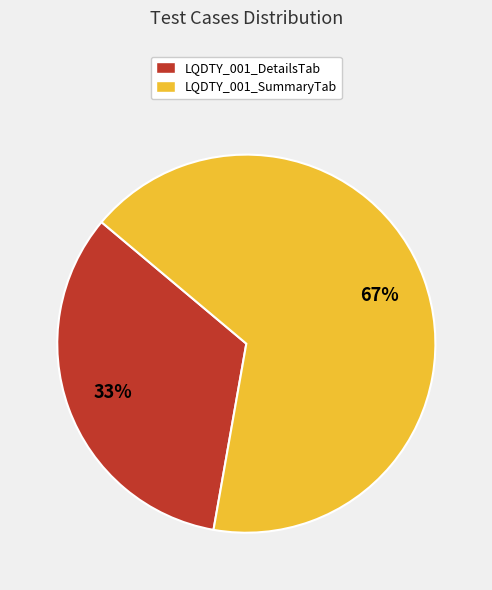

To the nearest percent, what is the average slice percentage?

50%